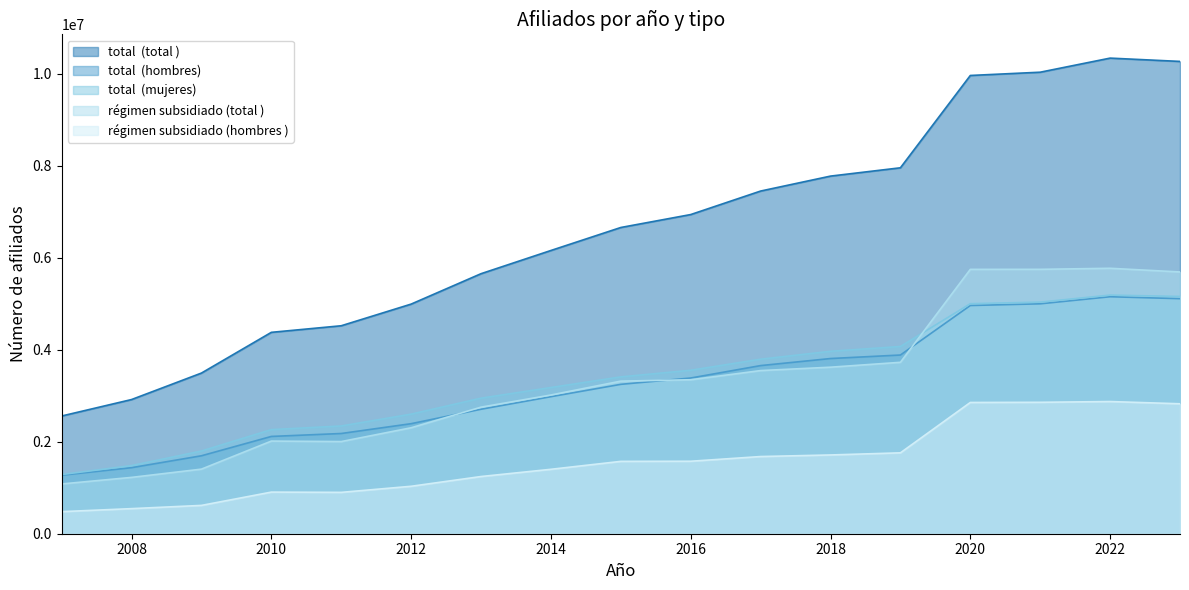

Which has a higher value, 2017 or 2022?

2022